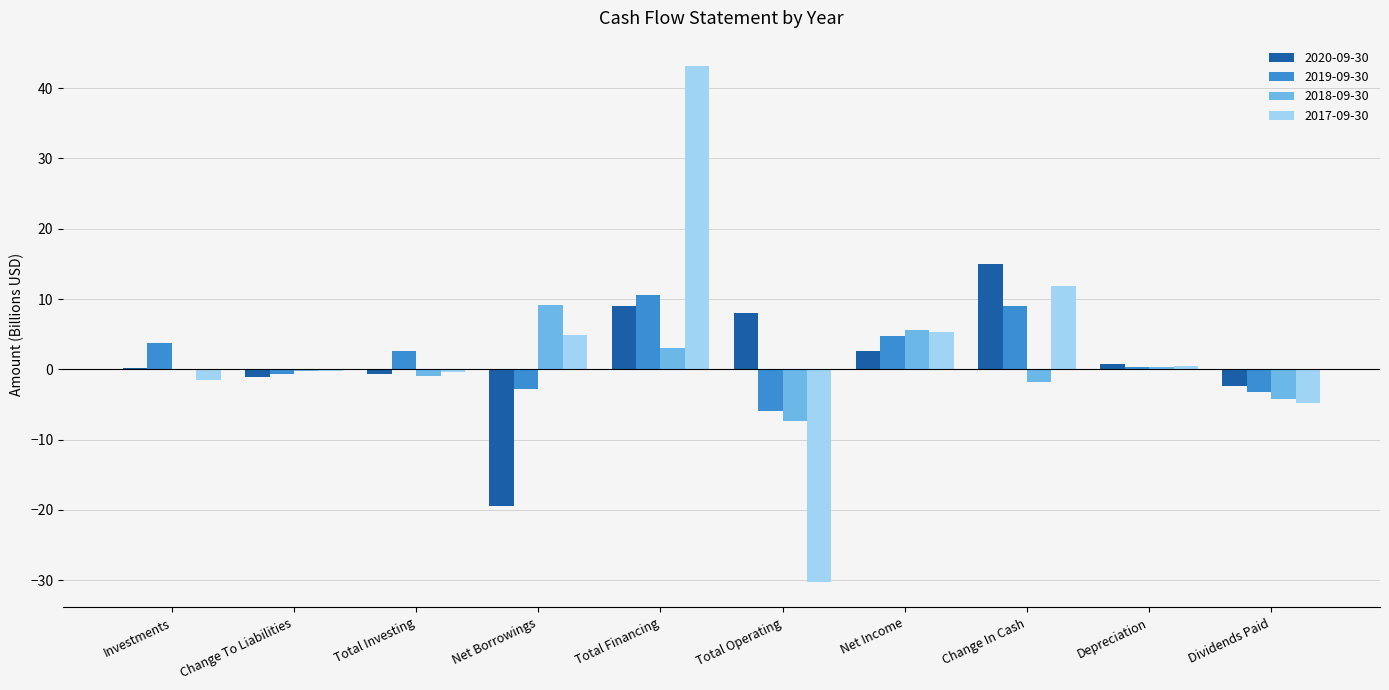

Are the bars horizontal?

No